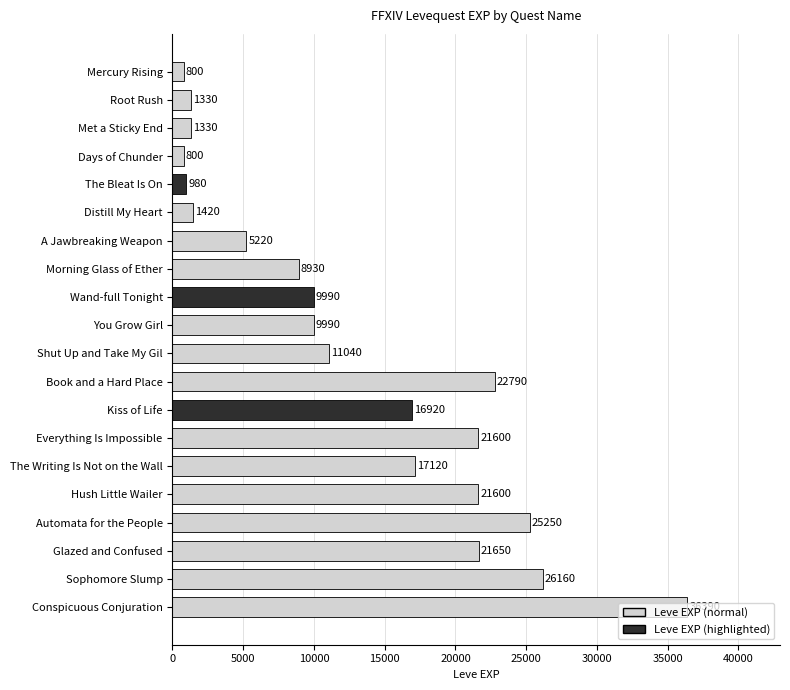

What is the label of the 10th bar from the bottom?

Shut Up and Take My Gil